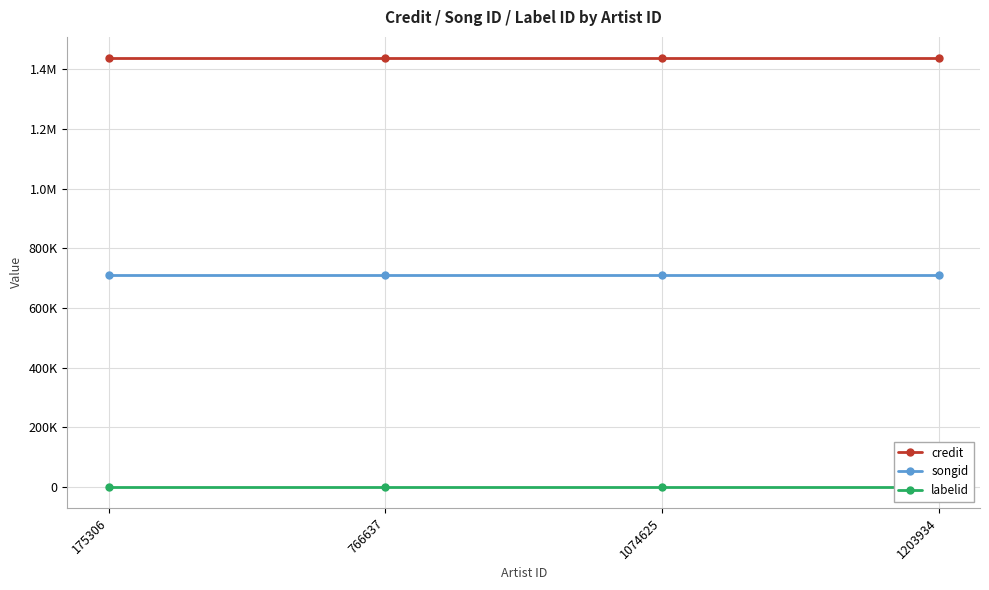

The value of labelid at 1074625 is 1683. True or false?

False